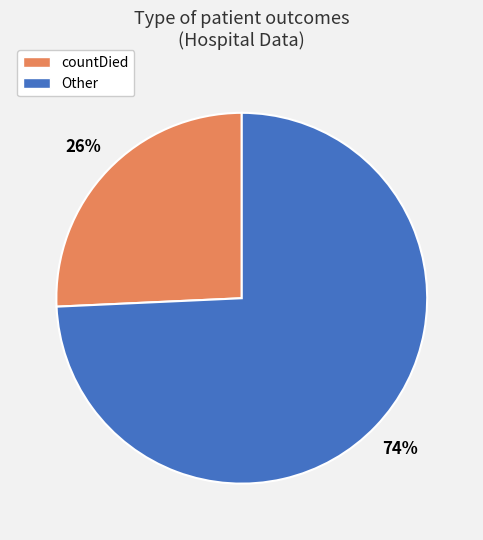

Does any single category account for the majority?

Yes